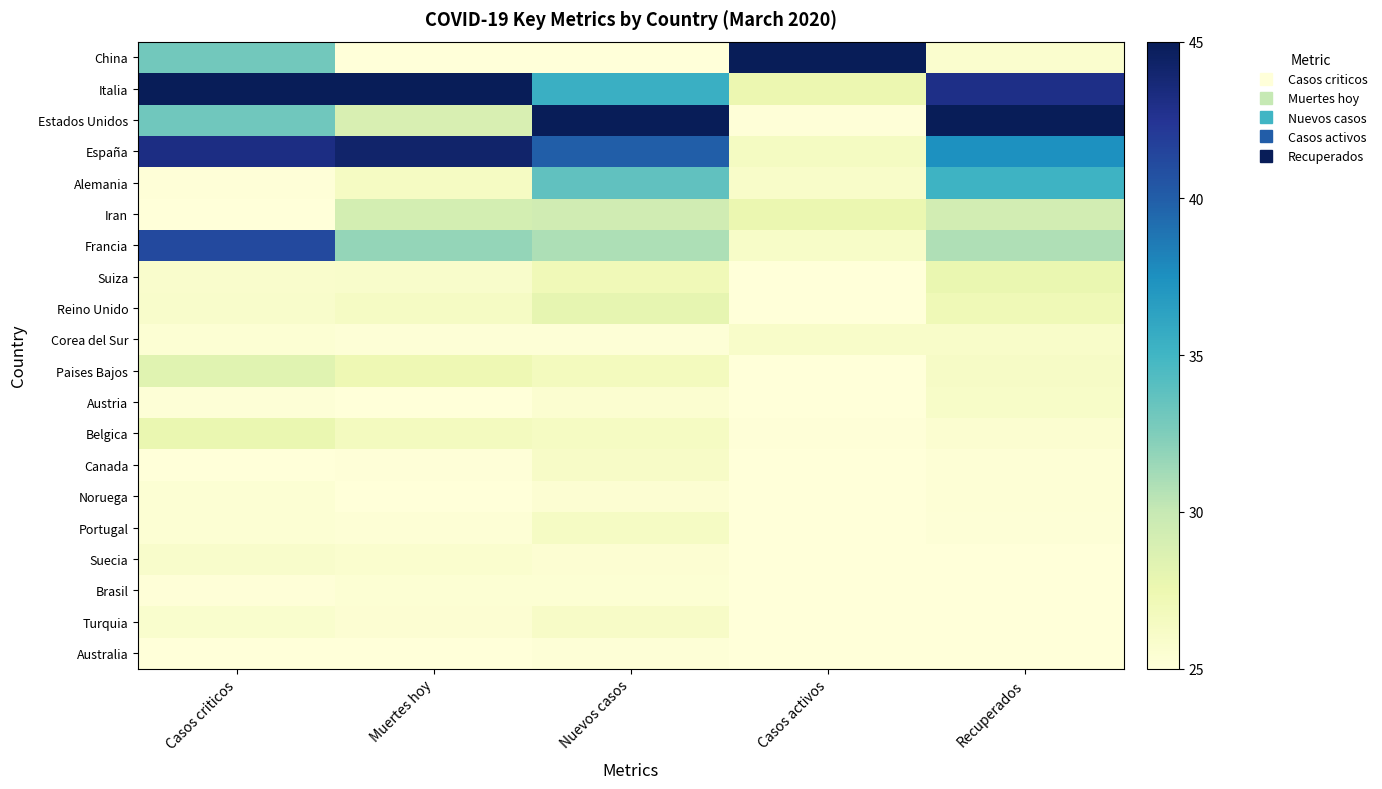

Rank the series at Muertes hoy from lowest to highest value.

China, Australia, Austria, Noruega, Canada, Corea del Sur, Portugal, Brasil, Turquia, Suecia, Suiza, Reino Unido, Alemania, Belgica, Paises Bajos, Estados Unidos, Iran, Francia, España, Italia